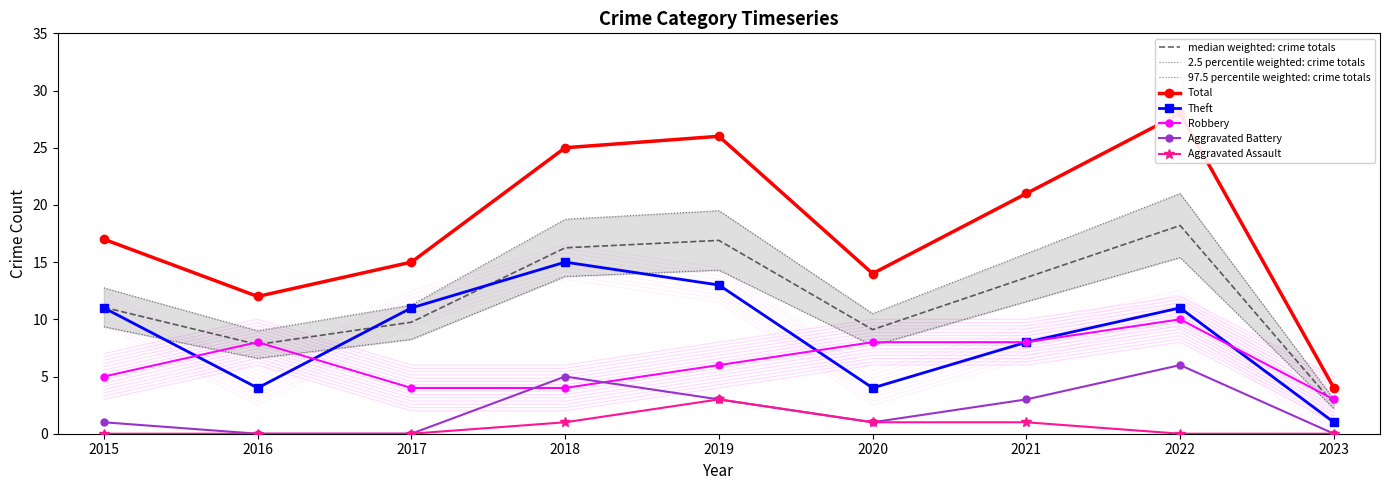

What are all the series names shown in the legend?

Robbery, Theft, Total, Aggravated Battery, Aggravated Assault